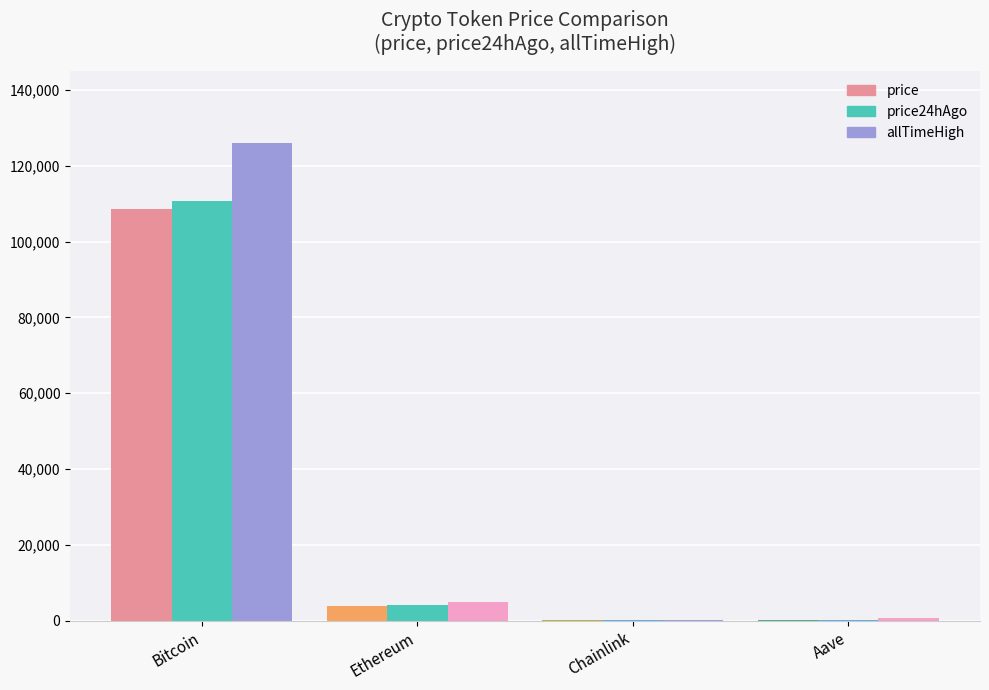

Are the bars horizontal?

No